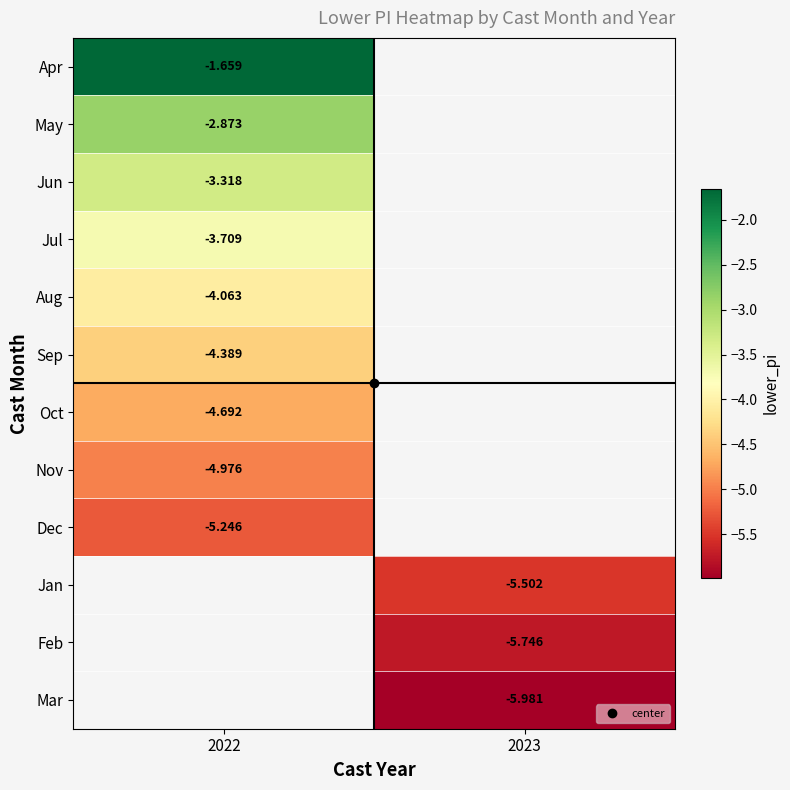

How many categories are shown in the chart?

2